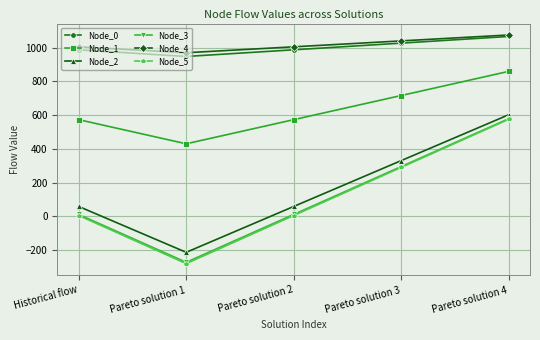

What is the maximum value for Node_1?

858.4